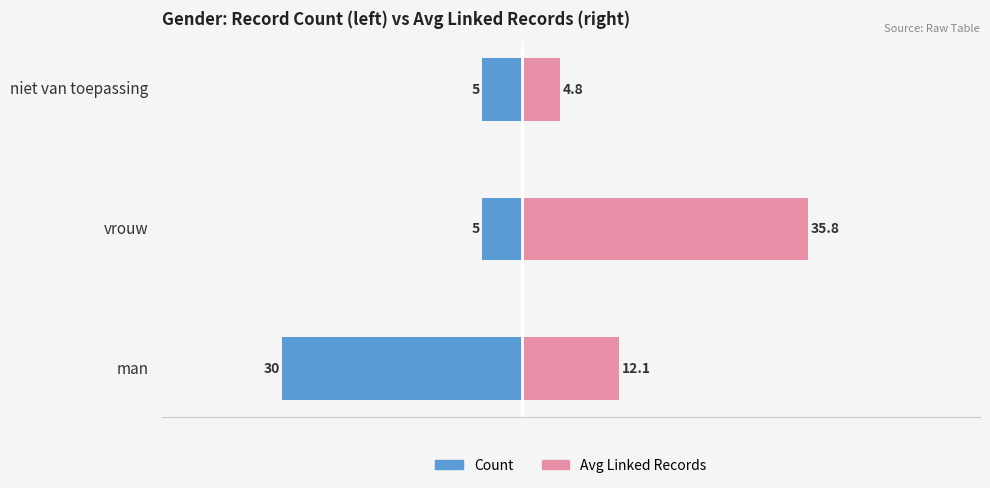

Reading right to left, list all the values displayed in this chart.

Count: 2=-5.0	1=-5.0	0=-30.0
Avg Linked Records: 2=4.8	1=35.8	0=12.1